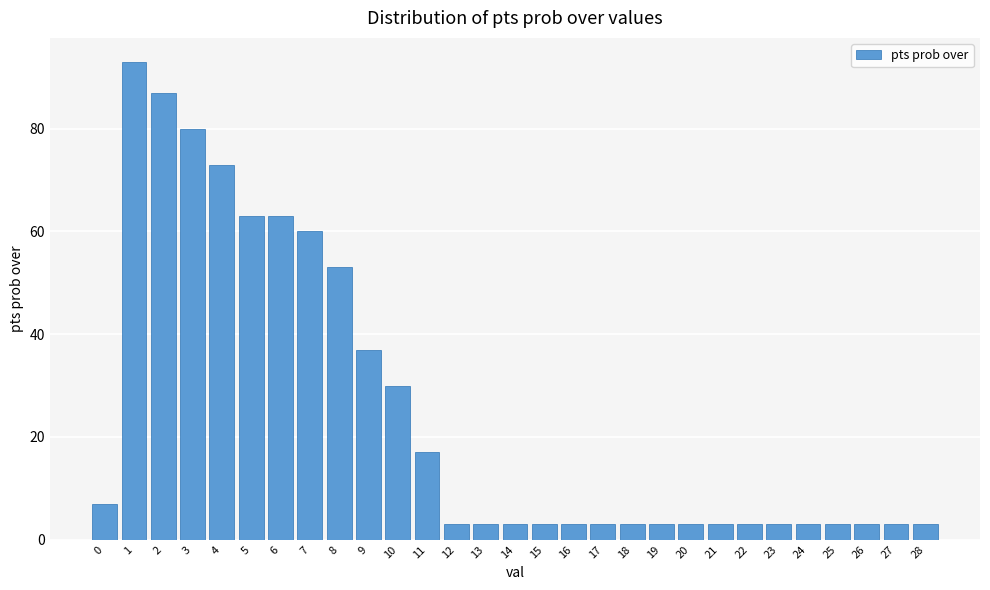

Reading left to right, extract all data points from this chart.

7	93	87	80	73	63	63	60	53	37	30	17	3	3	3	3	3	3	3	3	3	3	3	3	3	3	3	3	3